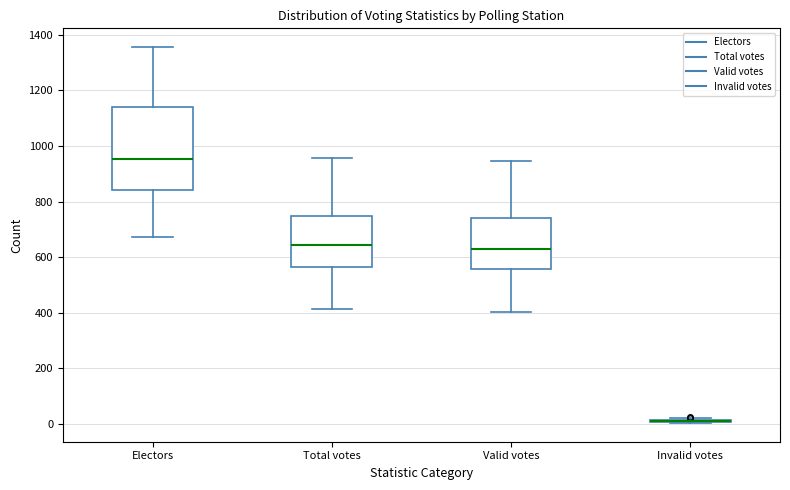

Which box is the tallest, from its lower edge to its upper edge?

Electors